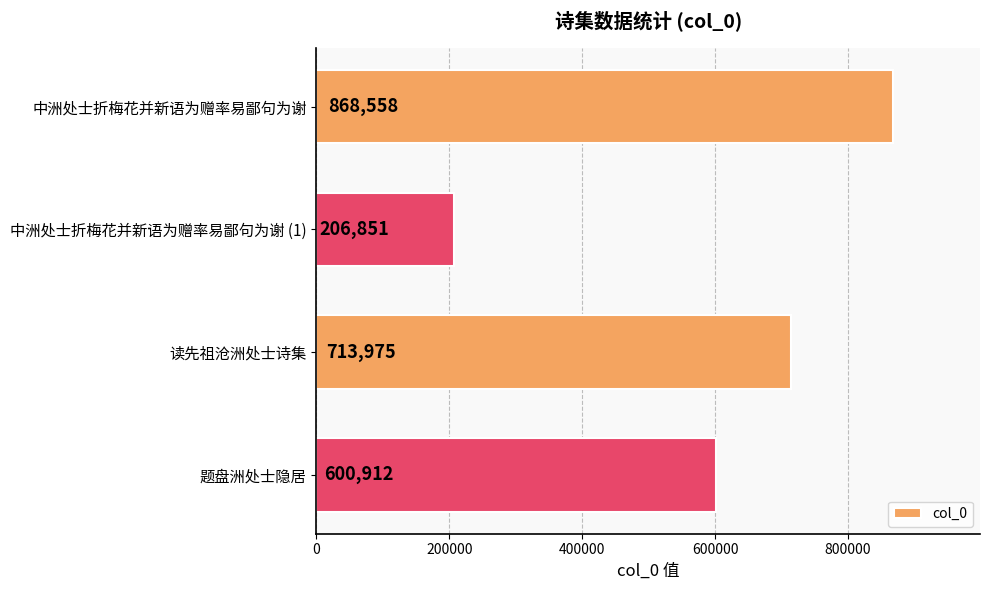

Reading top to bottom, transcribe all the data shown in this chart.

868558	206851	713975	600912